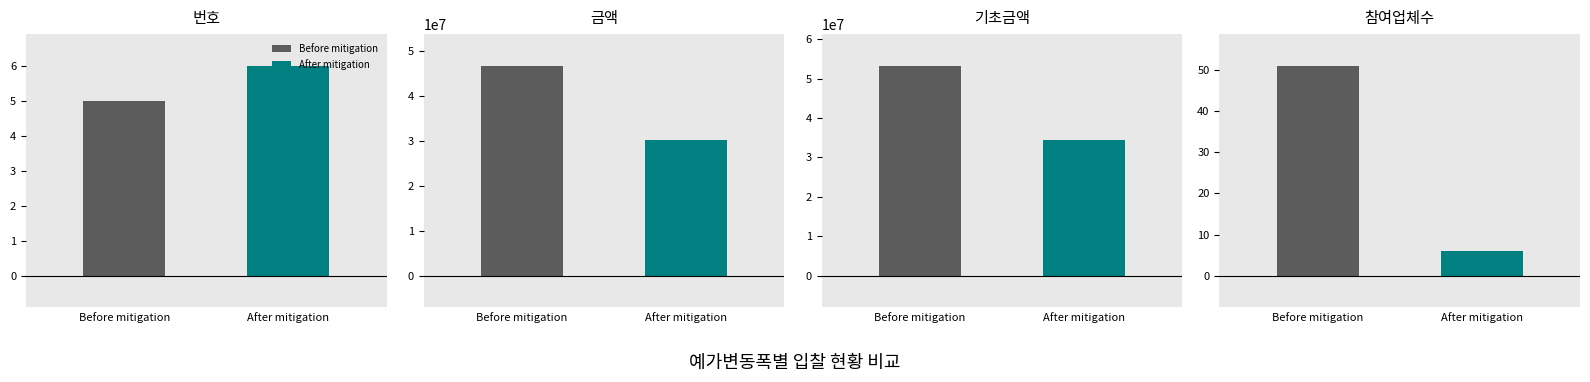

What is the label of the 2nd bar from the right?

기초금액